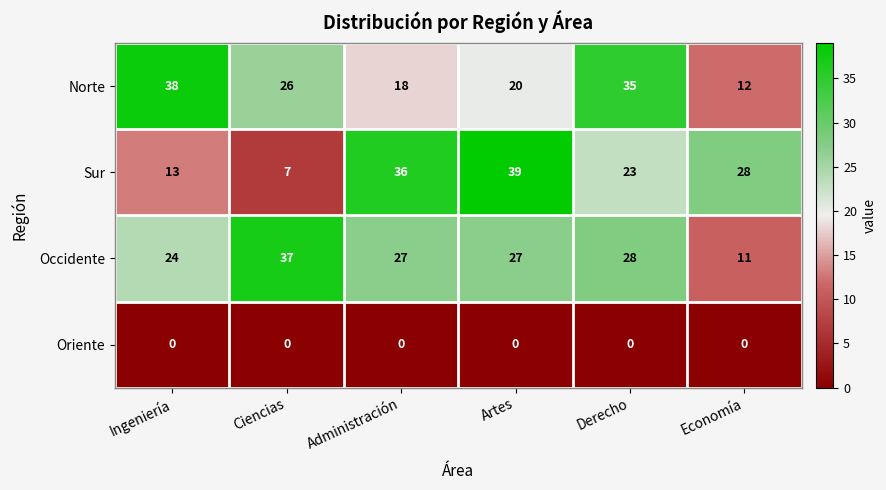

At Administración, list the series in order from smallest to largest.

Oriente, Norte, Occidente, Sur